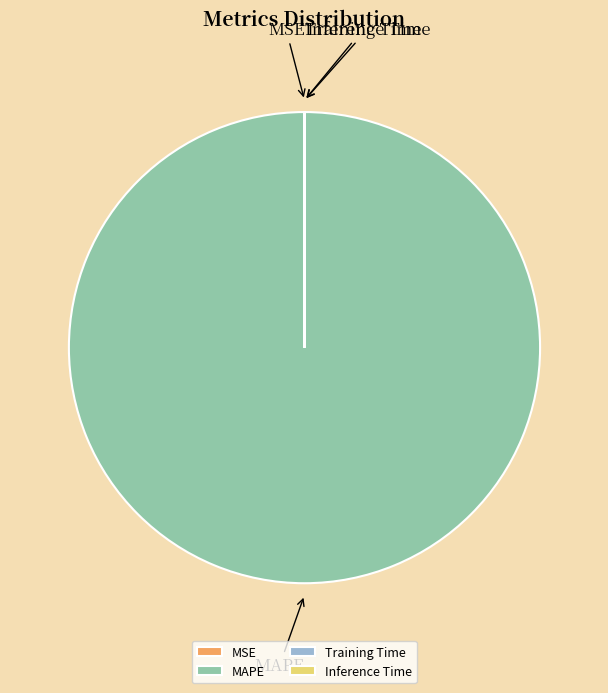

Which category has the biggest portion of the pie?

MAPE